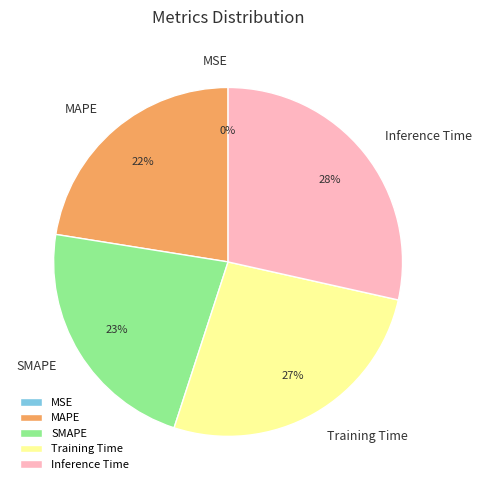

Is it true that SMAPE is 23% of the pie?

True